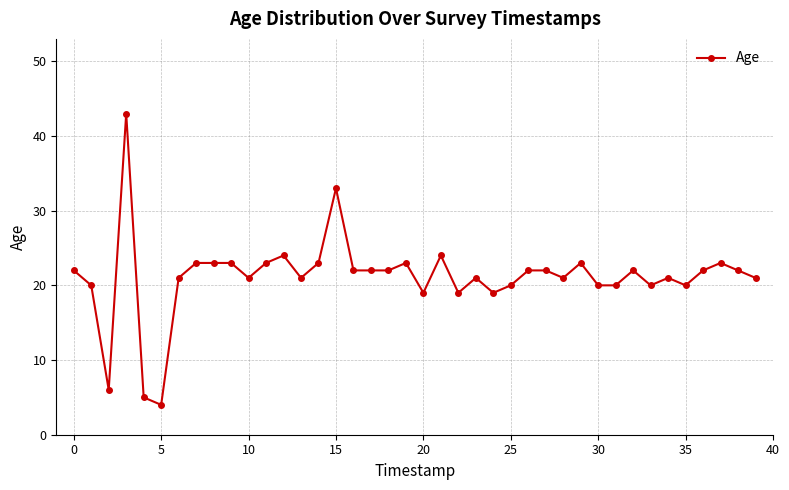

What is the maximum value shown in the chart?

43